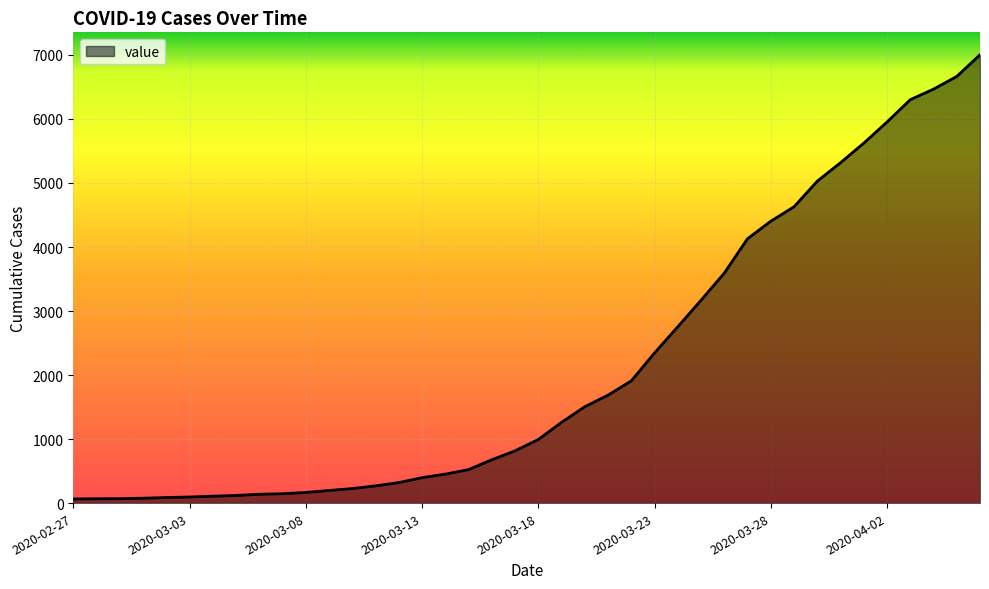

What is the minimum value shown in the chart?

64